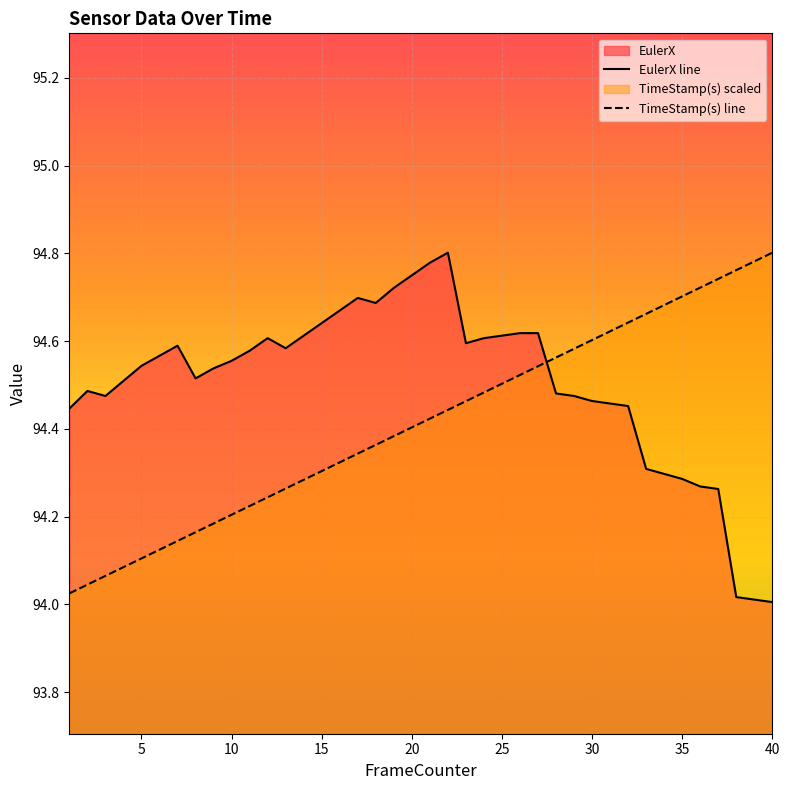

What is the difference between the maximum and minimum values in the EulerX series?

0.8